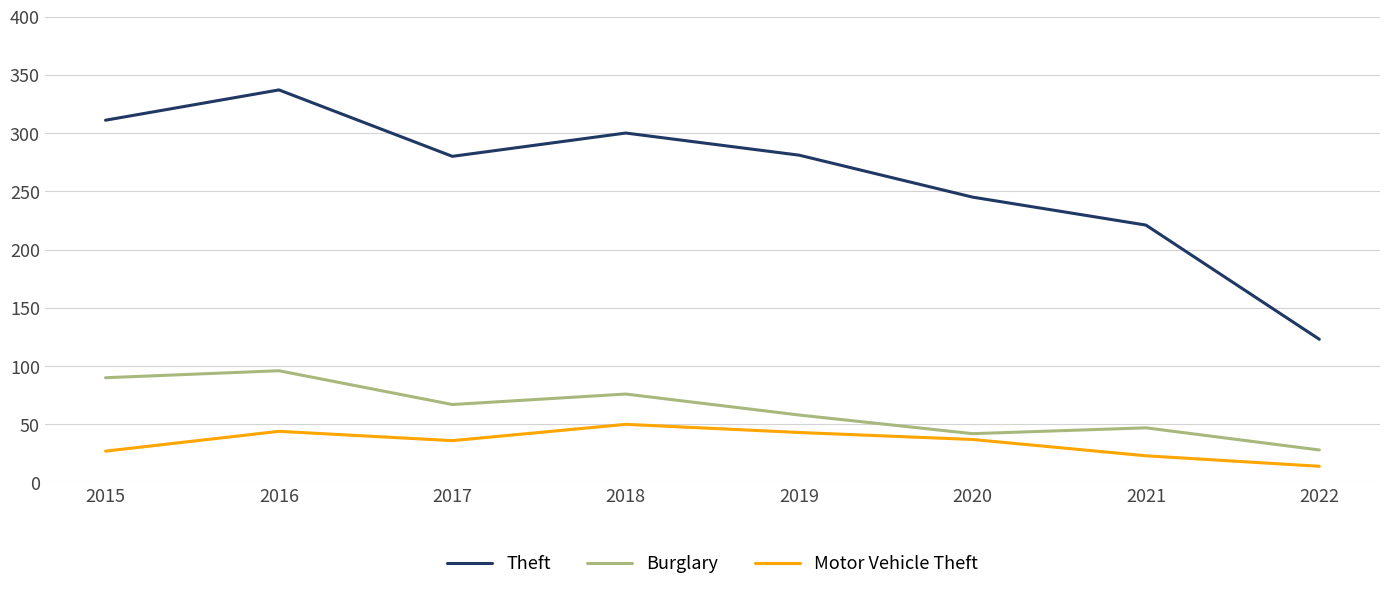

True or false: Motor Vehicle Theft and Theft cross at least once.

False